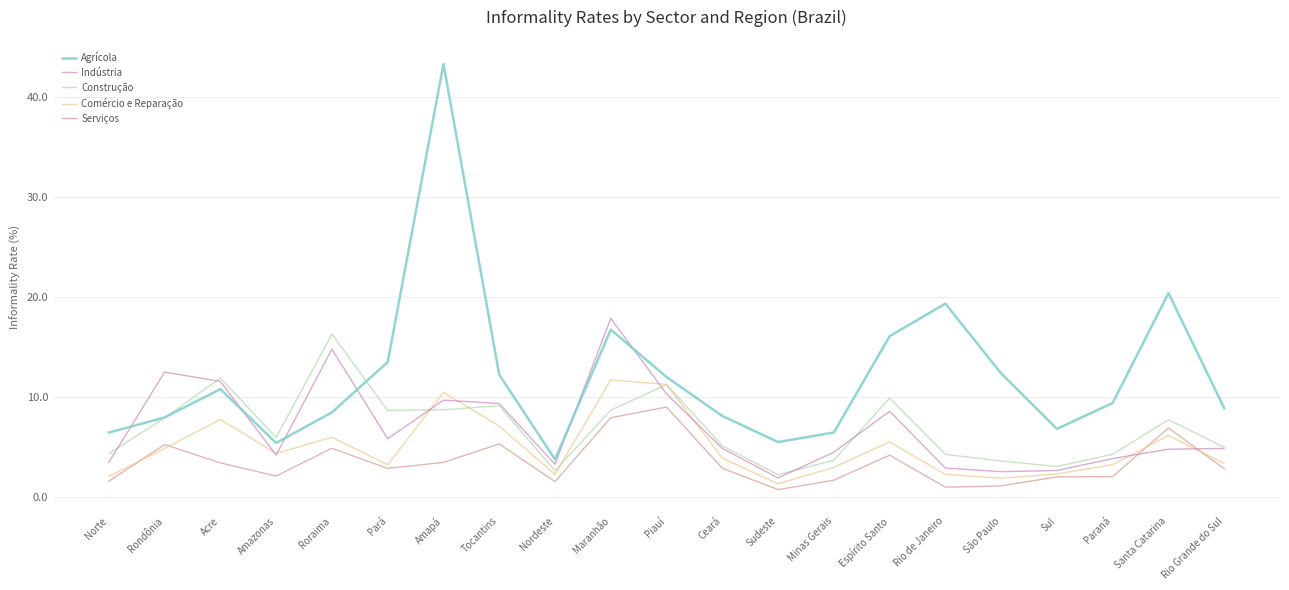

What is the difference between the highest and lowest values at Nordeste?

2.2